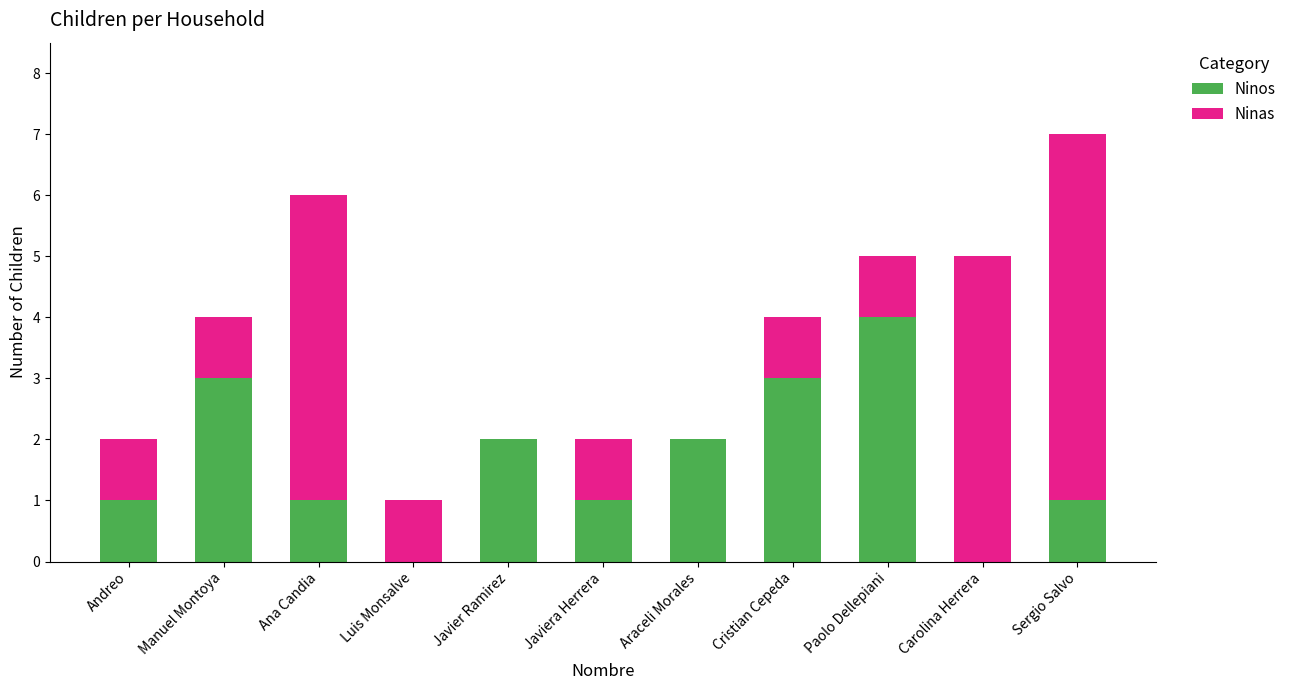

What is the total value across all series at Cristian Cepeda?

4